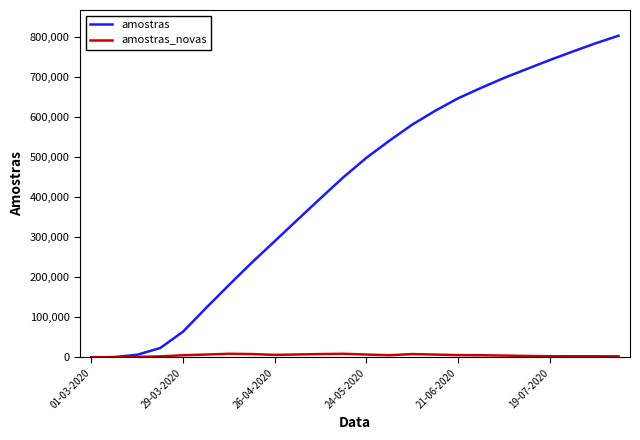

Which series has the largest total across all categories?

amostras